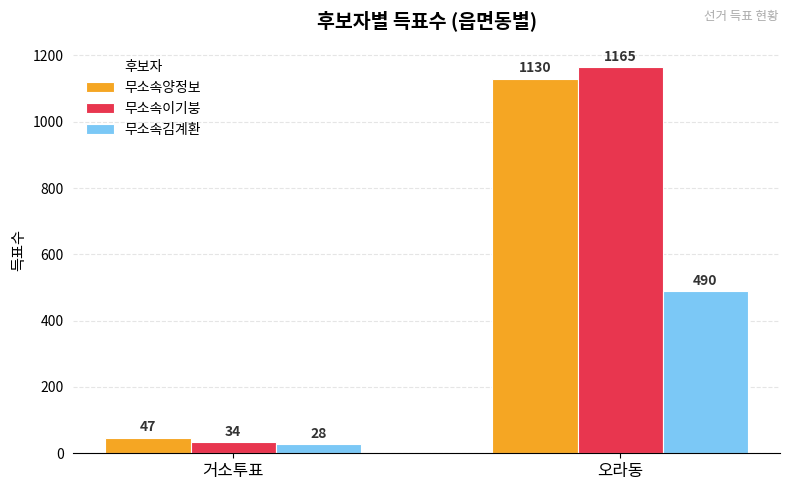

At 거소투표, list the series in order from smallest to largest.

무소속김계환, 무소속이기붕, 무소속양정보